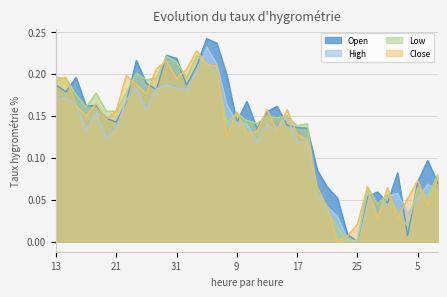

Where is Low nearest to the value 0?

2020-09-24